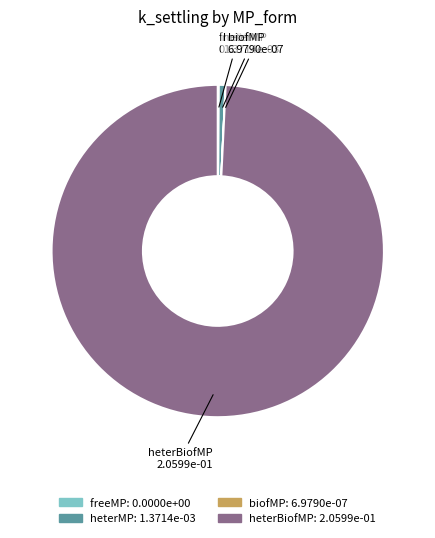

Is it true that heterMP is 9% of the pie?

False